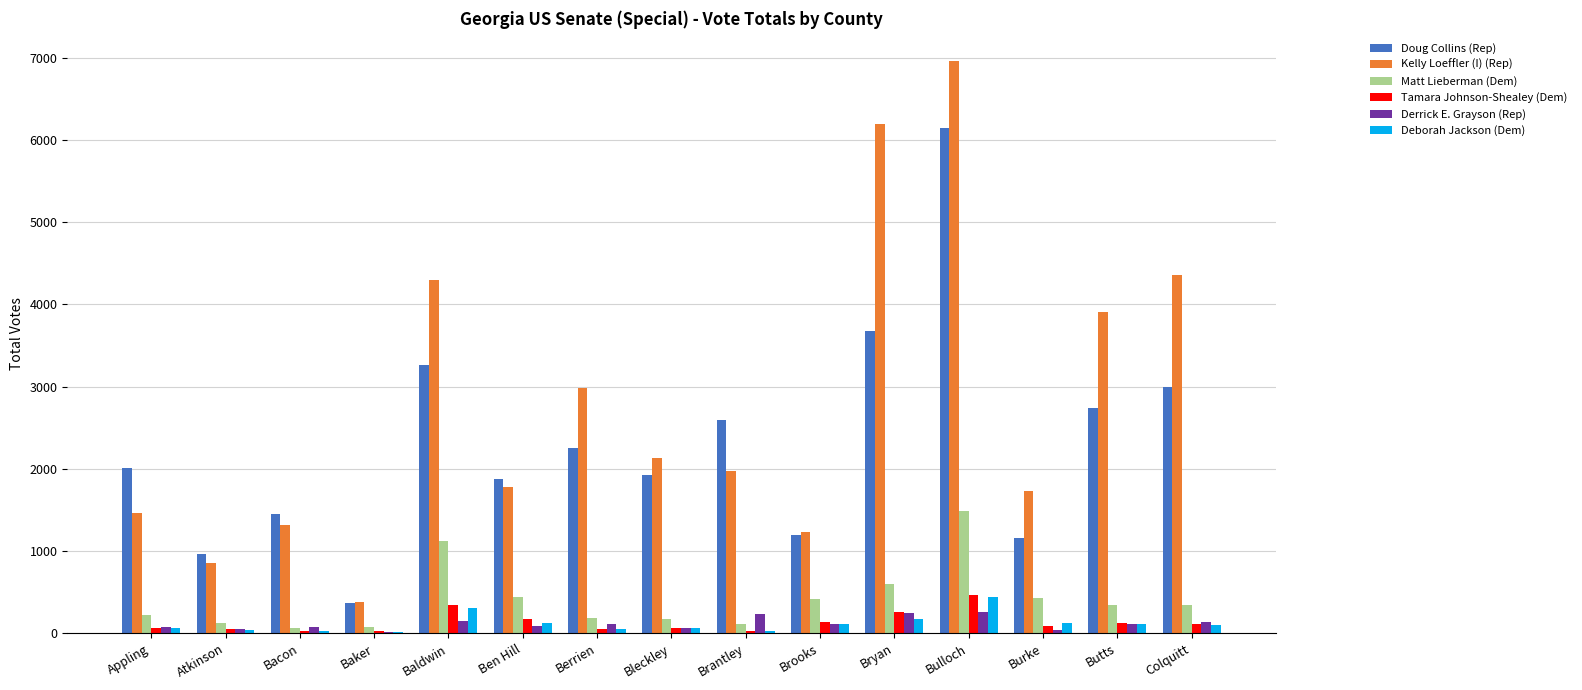

Is the value of Doug Collins (Rep) at Berrien greater than the value of Tamara Johnson-Shealey (Dem) at Berrien?

Yes